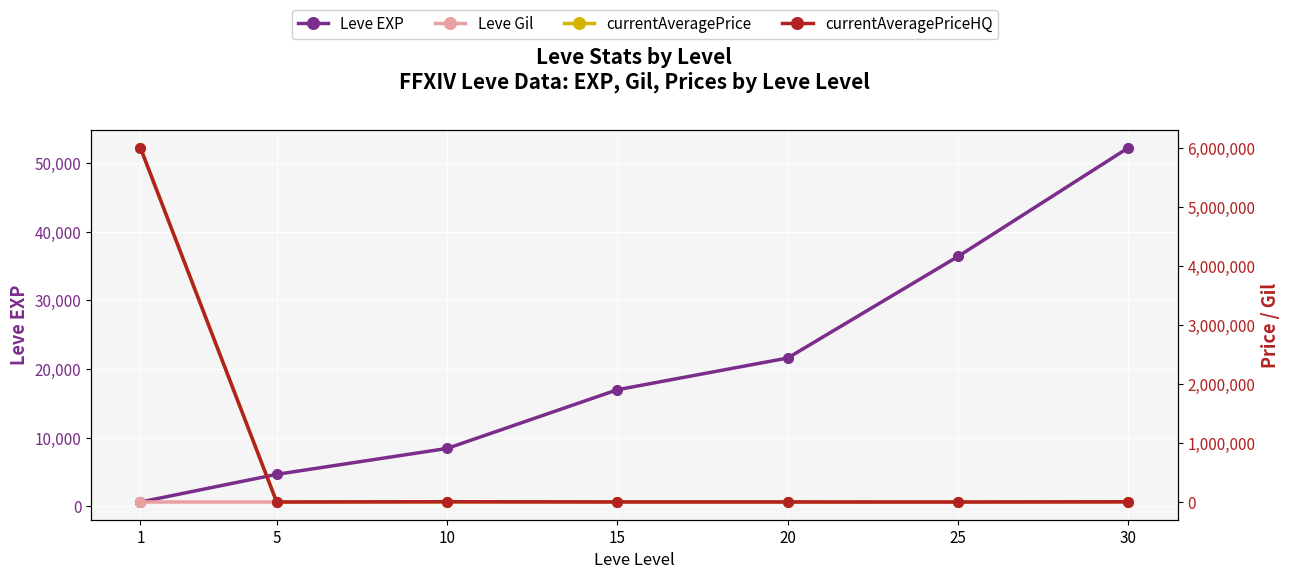

Which series has the largest range (max minus min)?

currentAveragePriceHQ